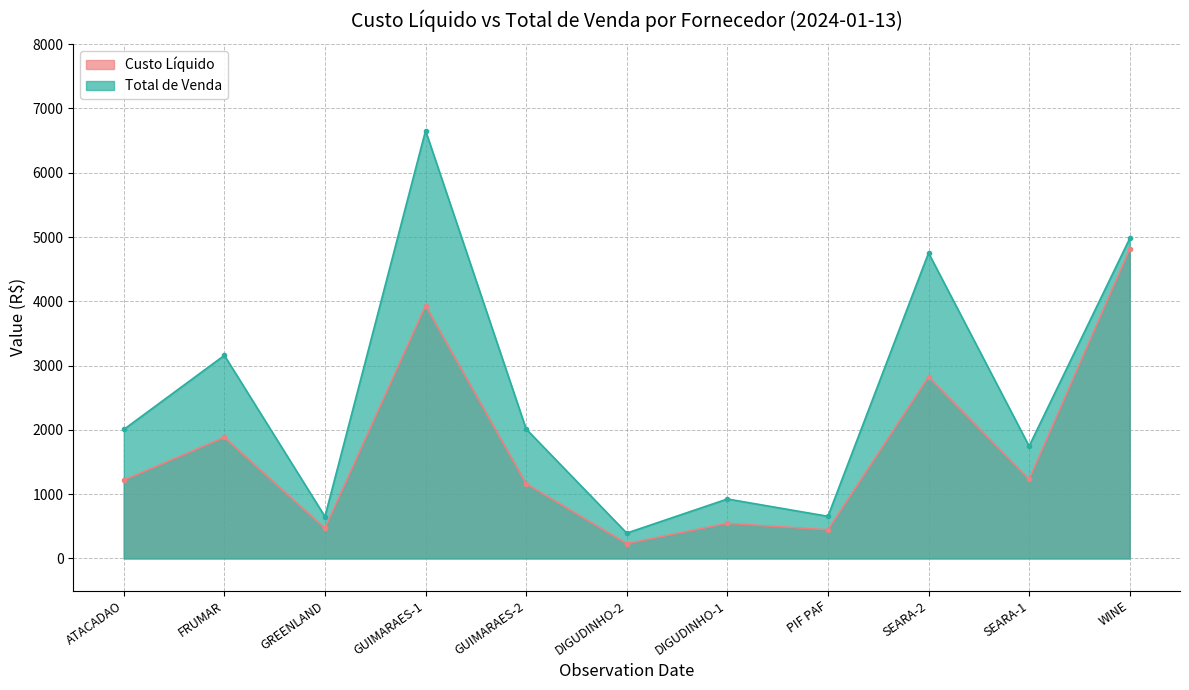

True or false: Custo Líquido and Total de Venda cross at least once.

False